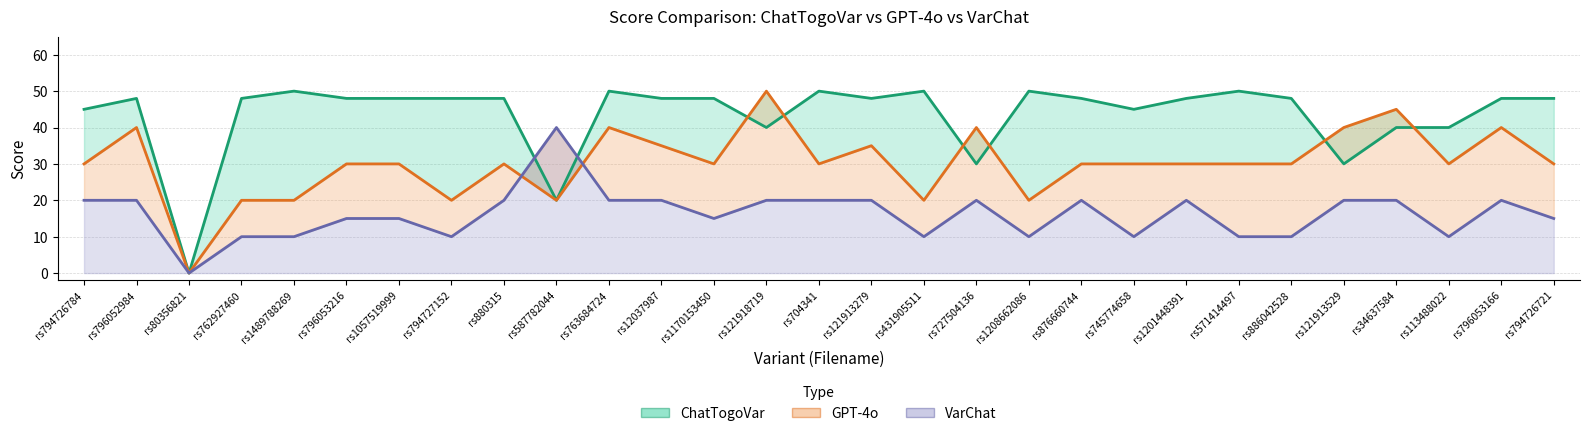

How many intersections are there between GPT-4o and VarChat?

2